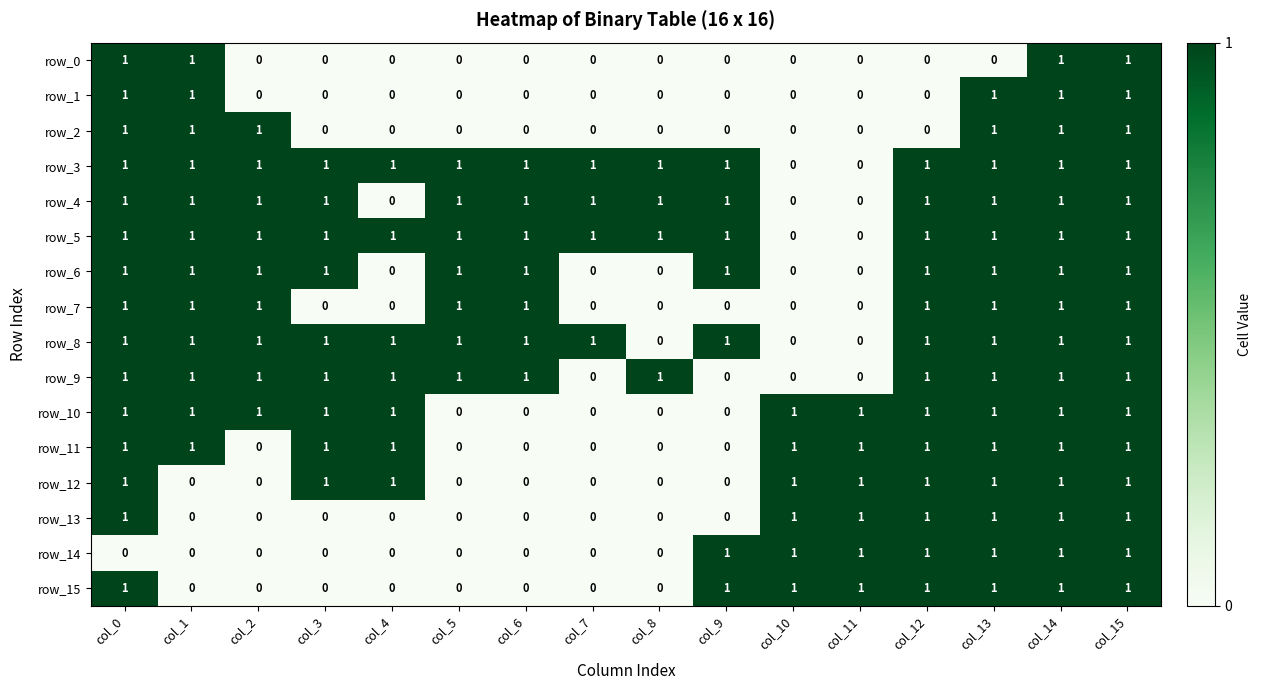

What is the sum of all row_9 values?

12